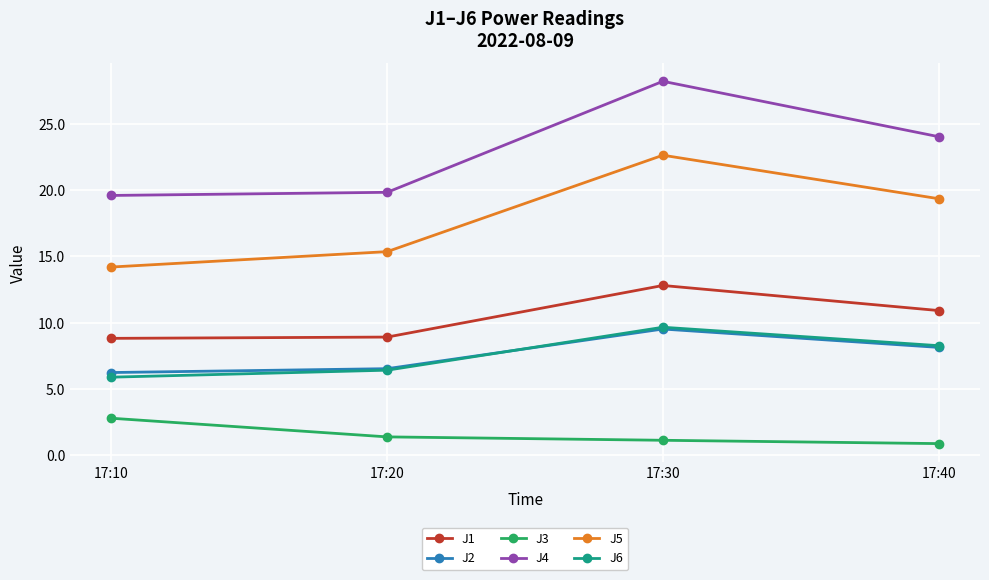

What is the total value across all series at 17:30?

84.0